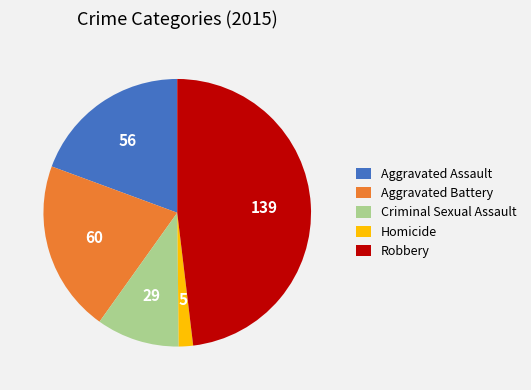

Does Robbery account for over 50% of the chart?

No